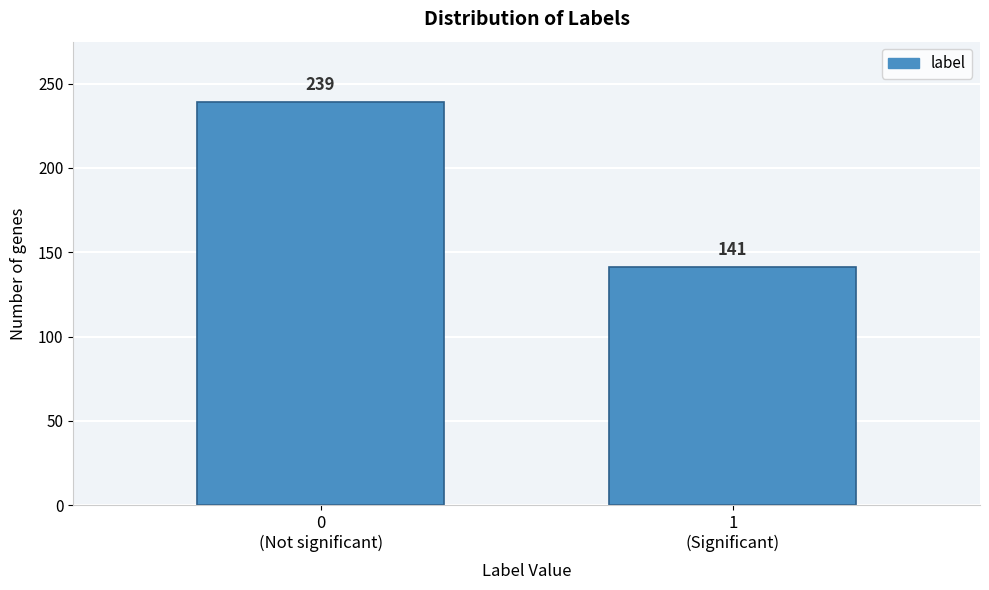

Reading left to right, list all the values displayed in this chart.

239	141